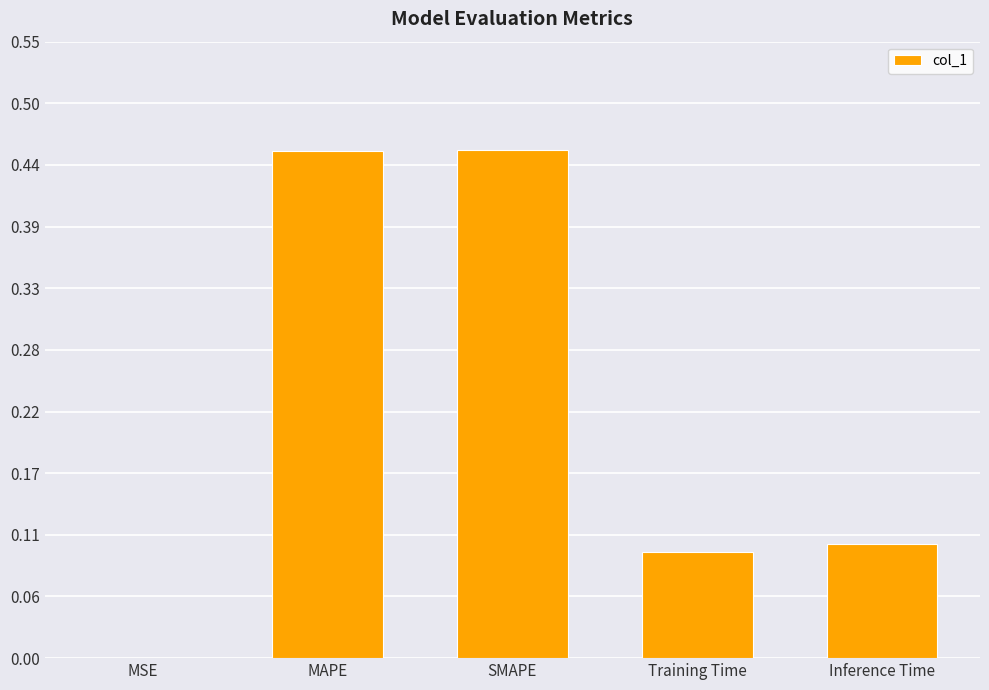

What is the sum of all values?

1.1